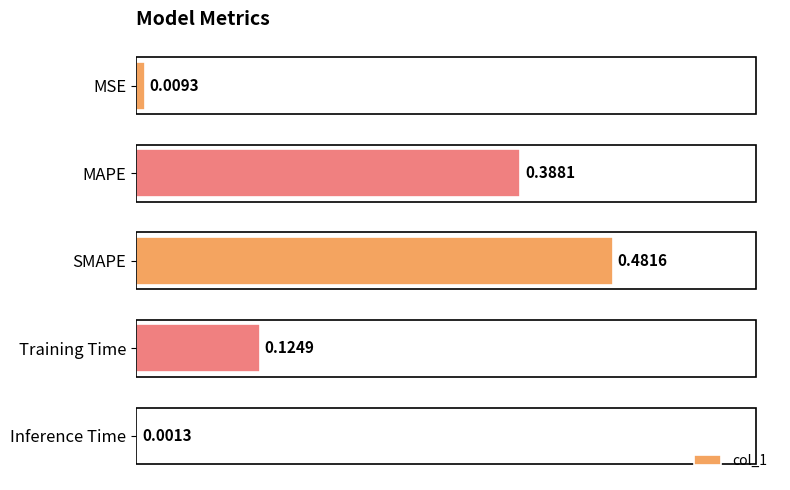

Are the bars horizontal?

Yes